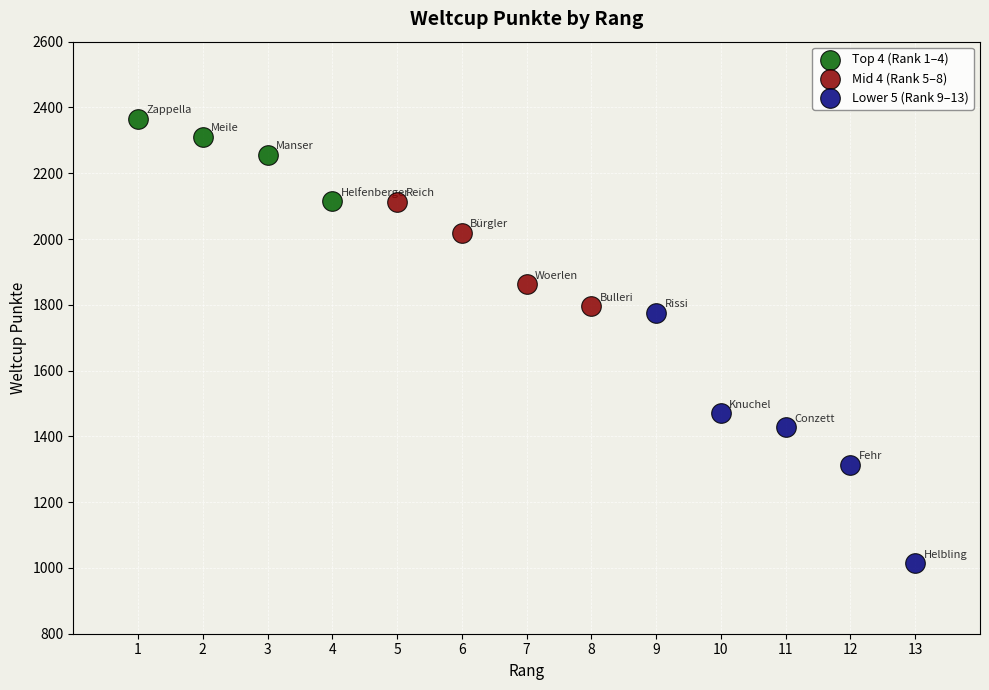

Which series contains the lowest Y value?

Lower 5 (Rank 9–13)